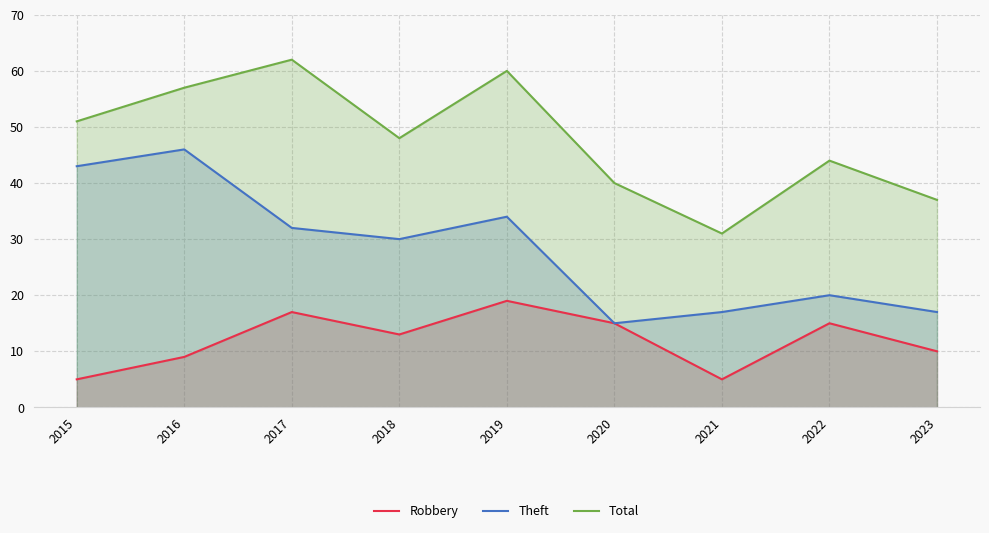

True or false: Total and Robbery cross at least once.

False